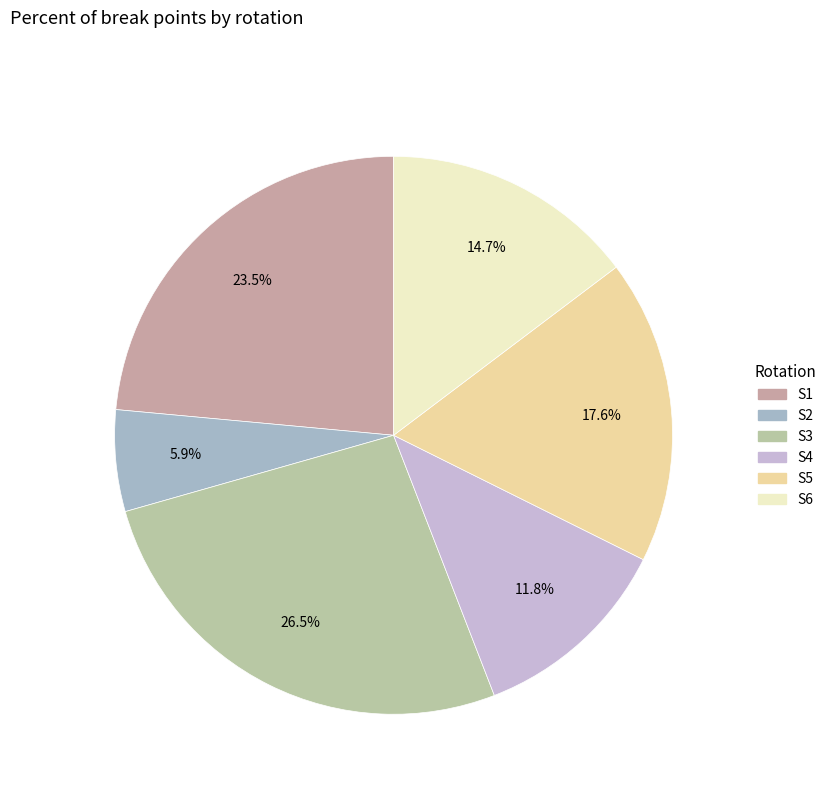

What is the largest slice in the pie chart?

S3